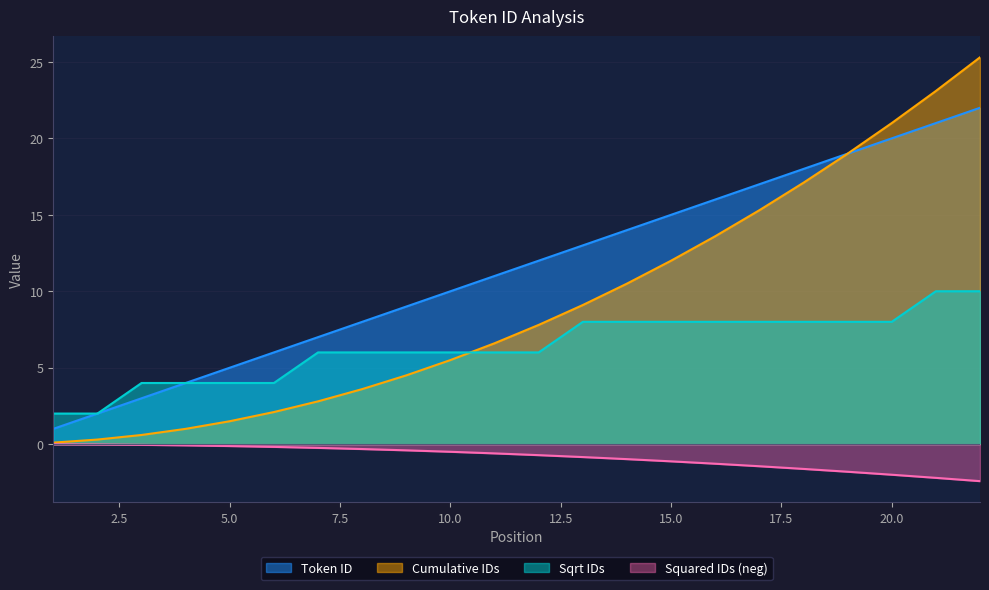

What is the value of the Cumulative IDs point at the 20th from the left?

21.0